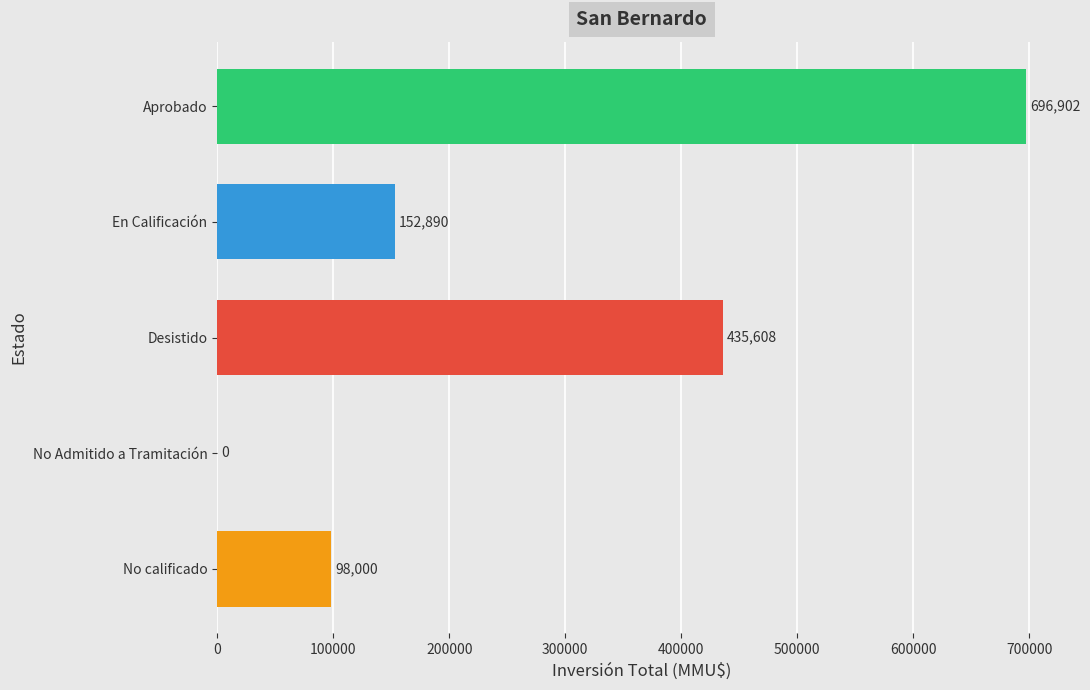

Where does the data first go above 250000?

Aprobado